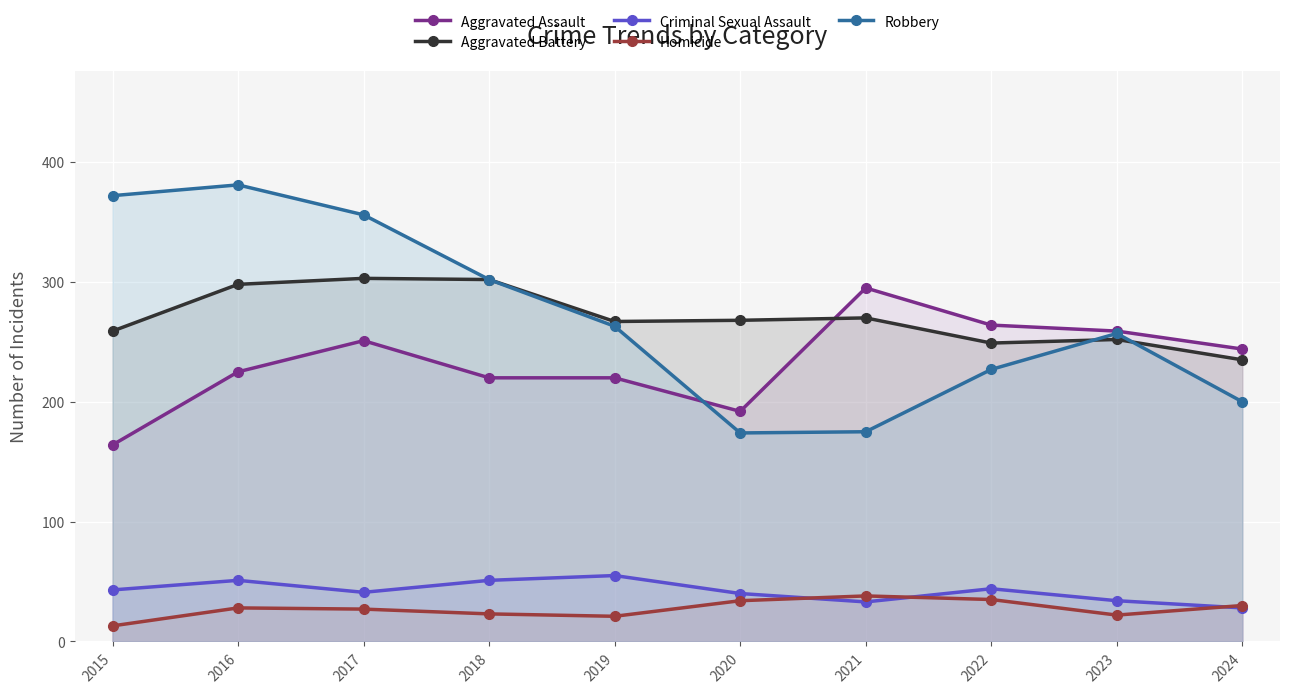

How many lines are shown in the chart?

5